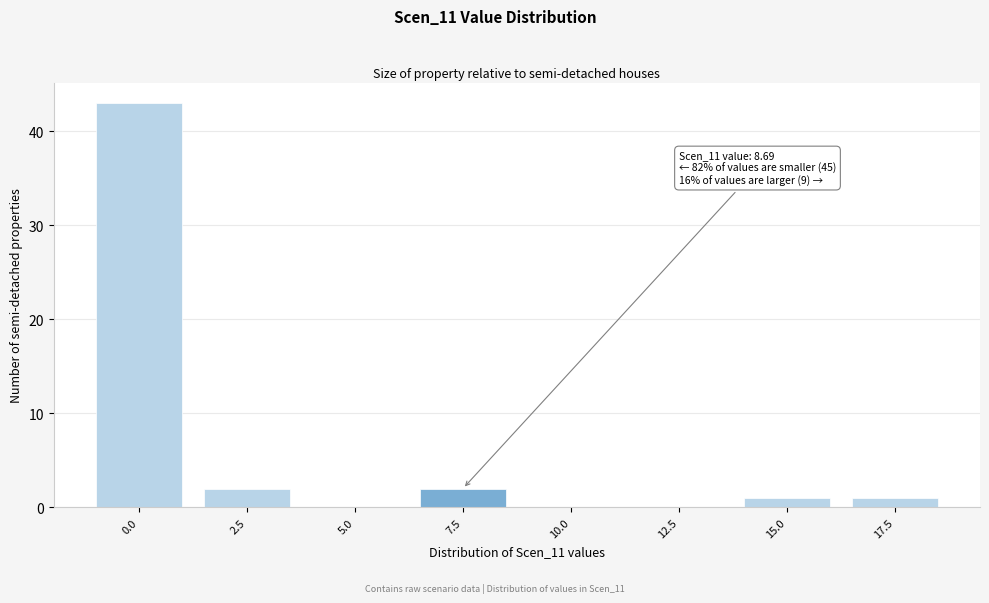

Reading right to left, extract all data points from this chart.

17.5=1	15.0=1	12.5=0	10.0=0	7.5=2	5.0=0	2.5=2	0.0=43